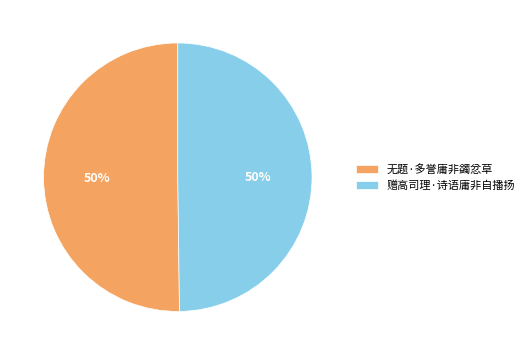

True or false: 无题·多誉庸非蠲忿草 accounts for 65% of the total.

False